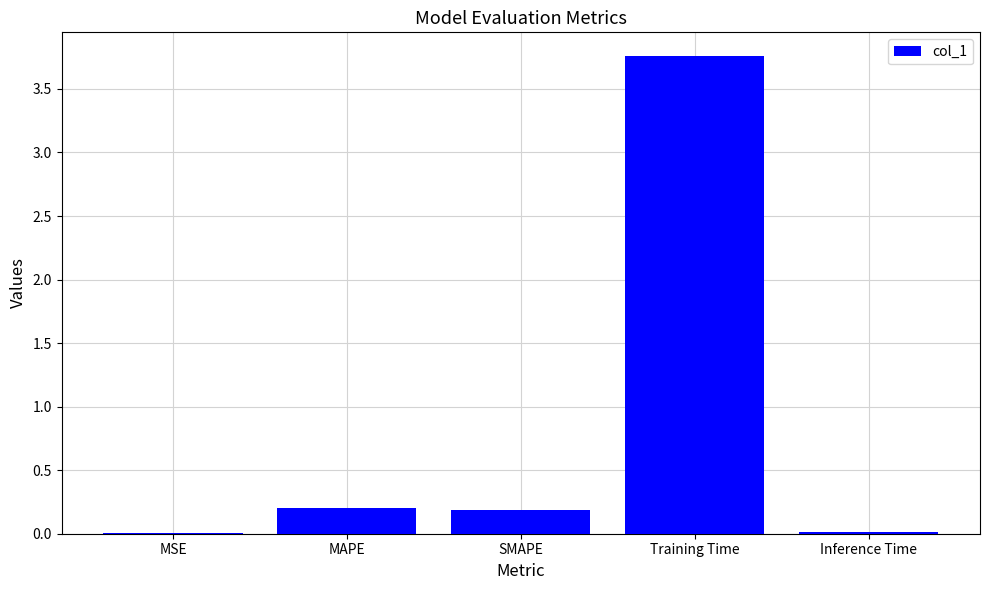

What is the sum of all values?

4.2